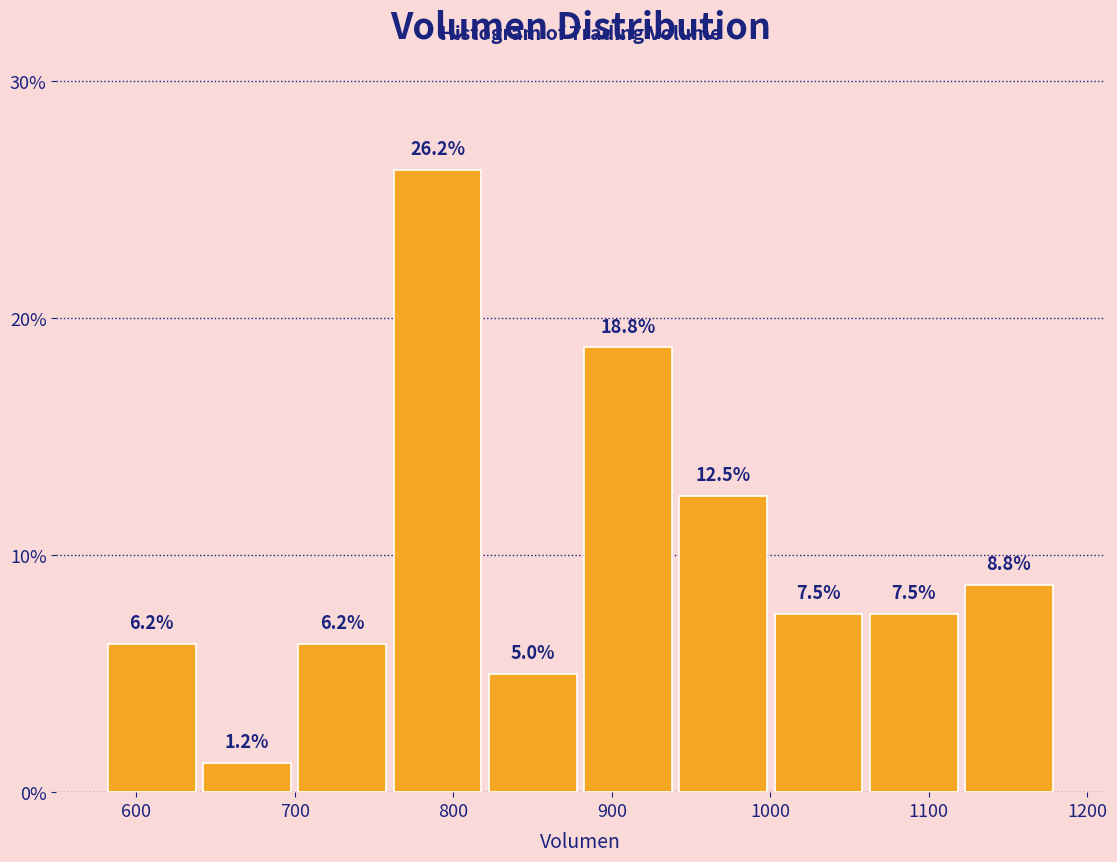

Reading left to right, transcribe this chart: for each bar, give the range it covers on the x-axis and its height. The bar edges are not printed on the chart, so give them approximately, as read against the axis.

580 to 640: 6.2
640 to 700: 1.2
700 to 760: 6.2
760 to 820: 26.2
820 to 880: 5.0
880 to 940: 18.8
940 to 1000: 12.5
1000 to 1060: 7.5
1060 to 1120: 7.5
1120 to 1180: 8.8